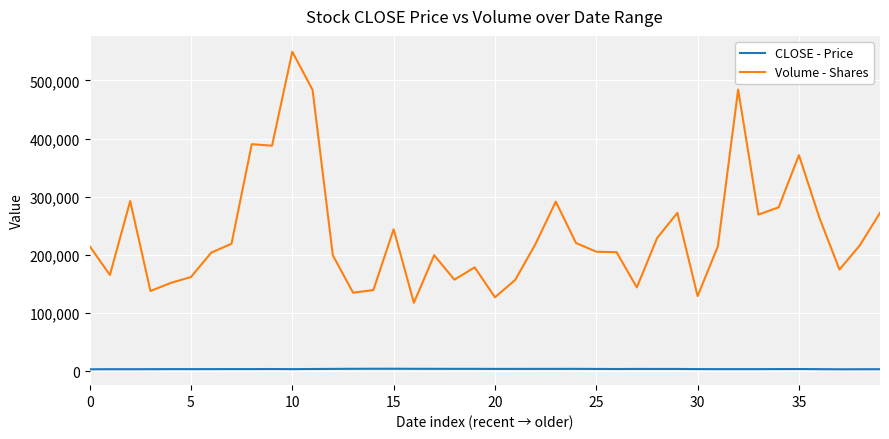

What are all the series names shown in the legend?

CLOSE - Price, Volume - Shares